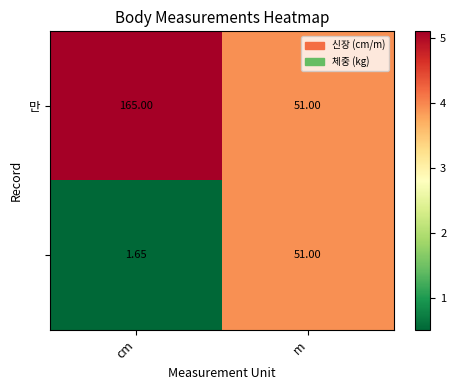

At which category is the sum across all series the highest?

cm